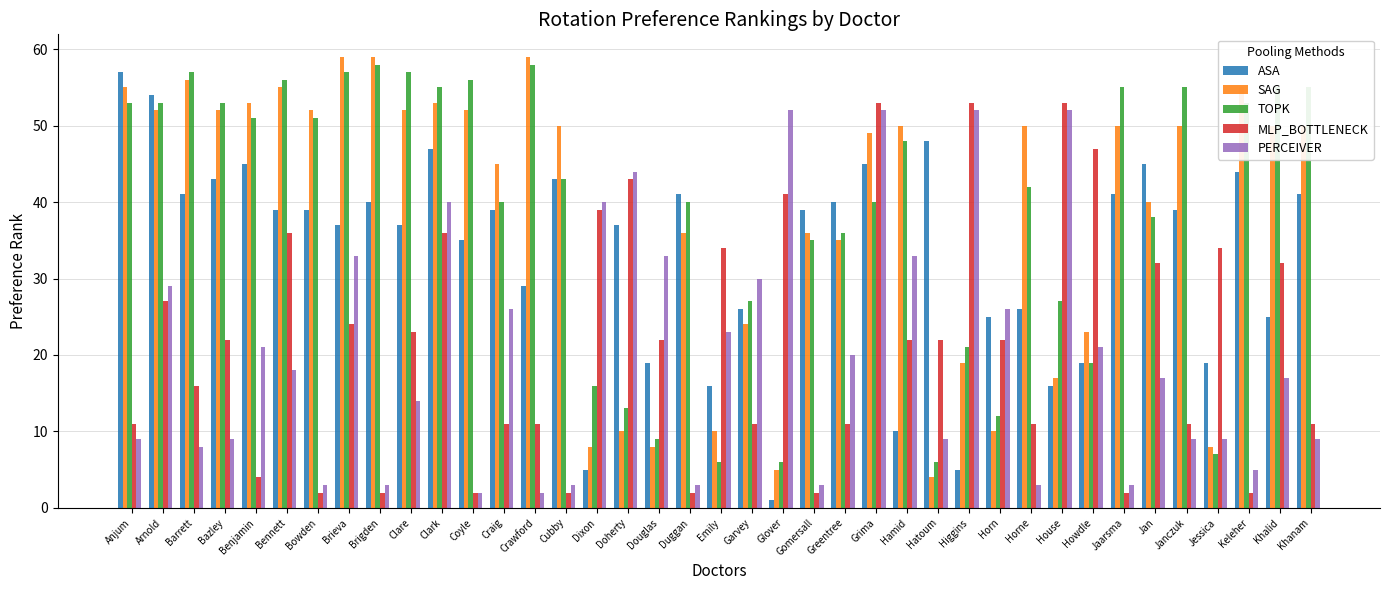

What position from the left is Brieva?

8